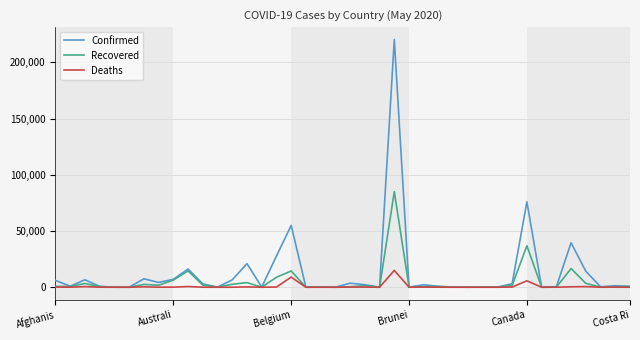

What is the maximum value for Confirmed?

220291